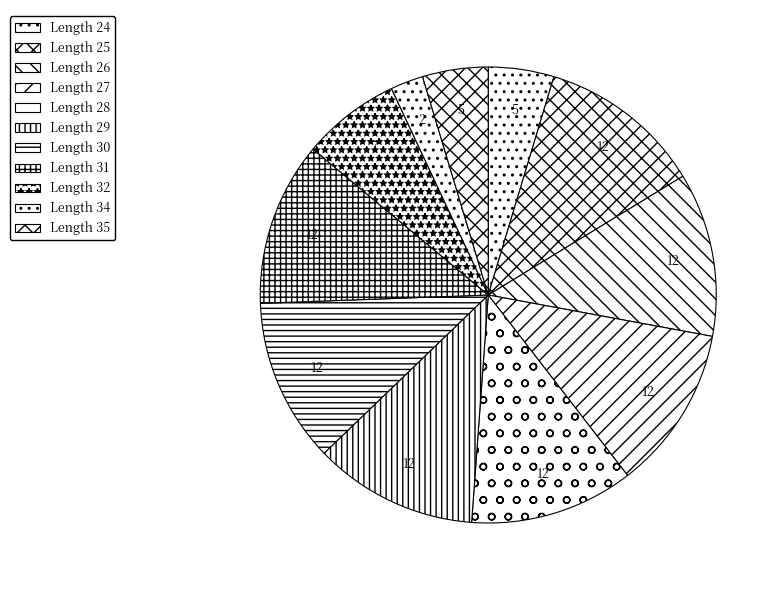

How many segments does this pie chart have?

11